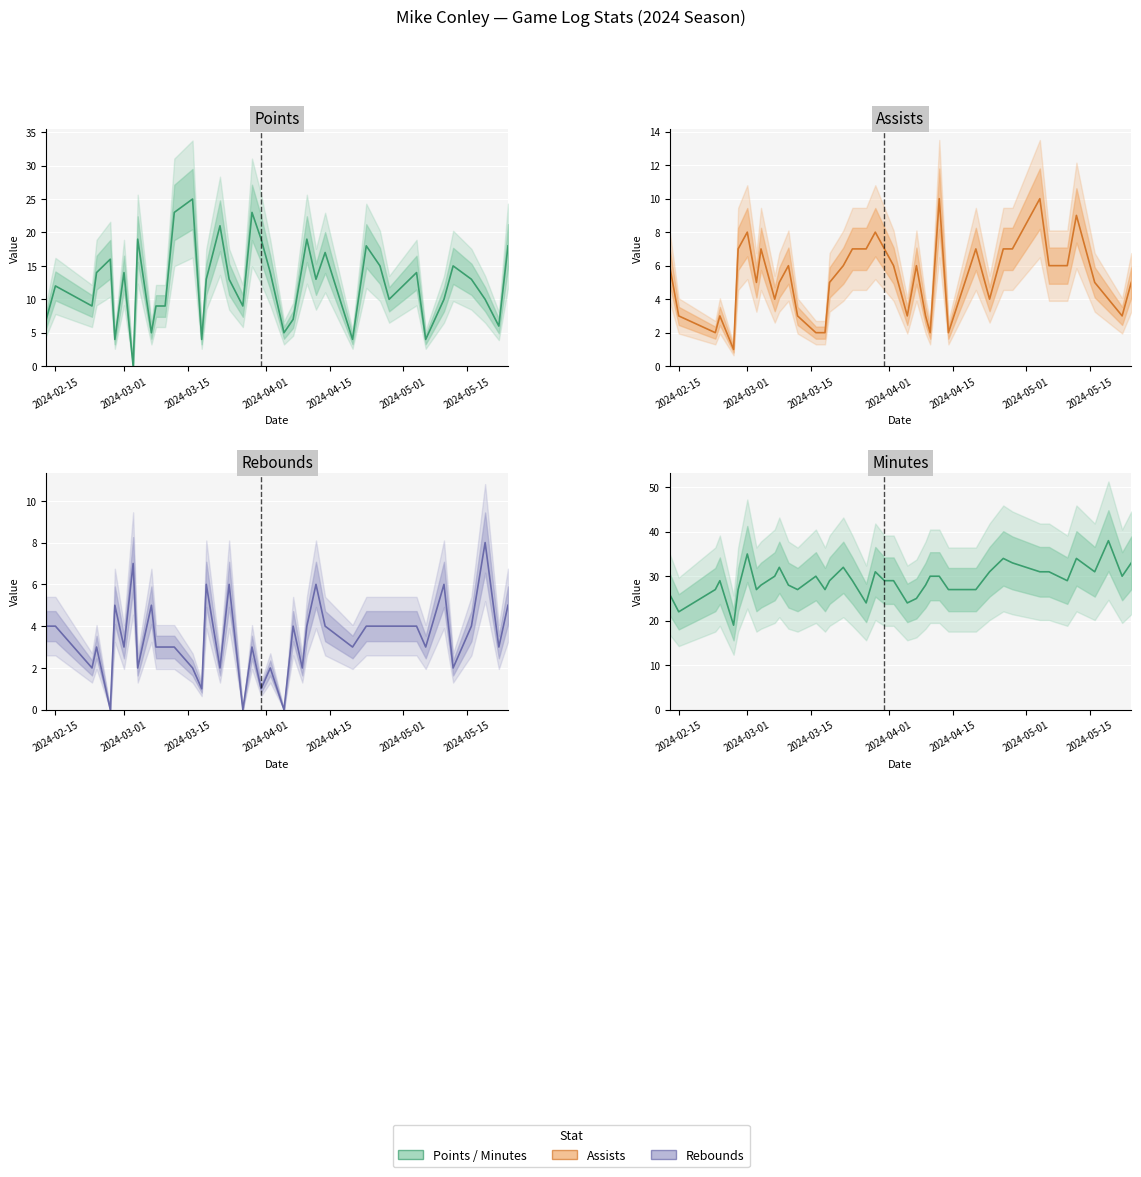

True or false: Minutes and Assists intersect in this chart.

False